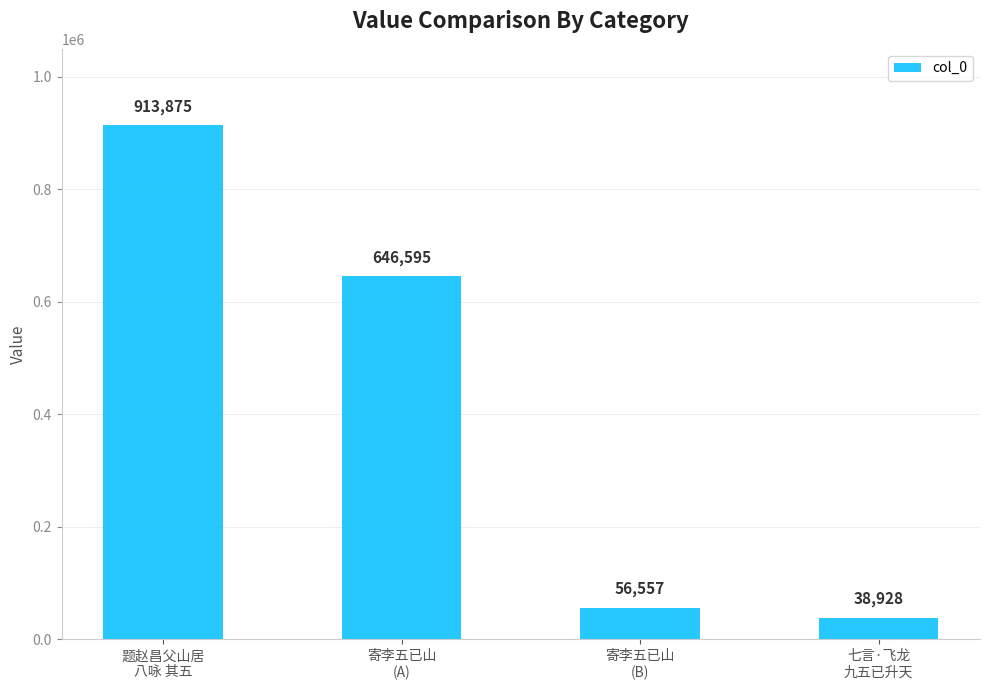

What is the difference between the maximum and minimum values?

874947